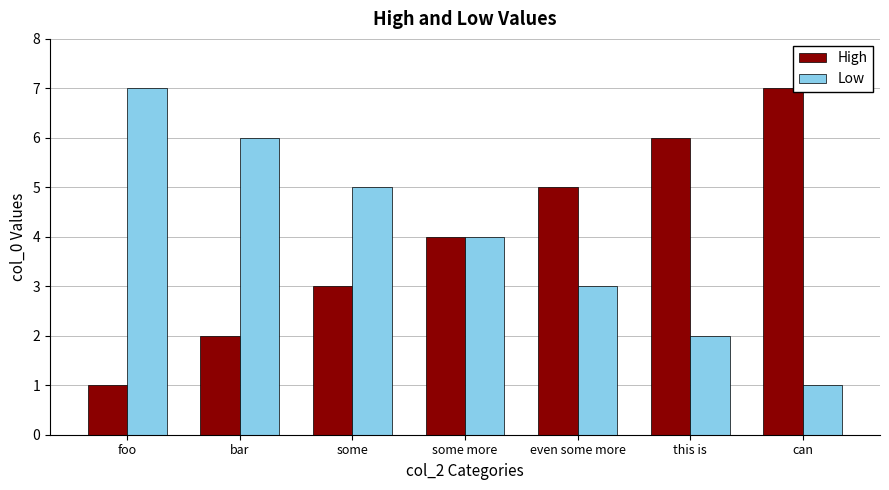

The value of High at some more is 4. True or false?

True